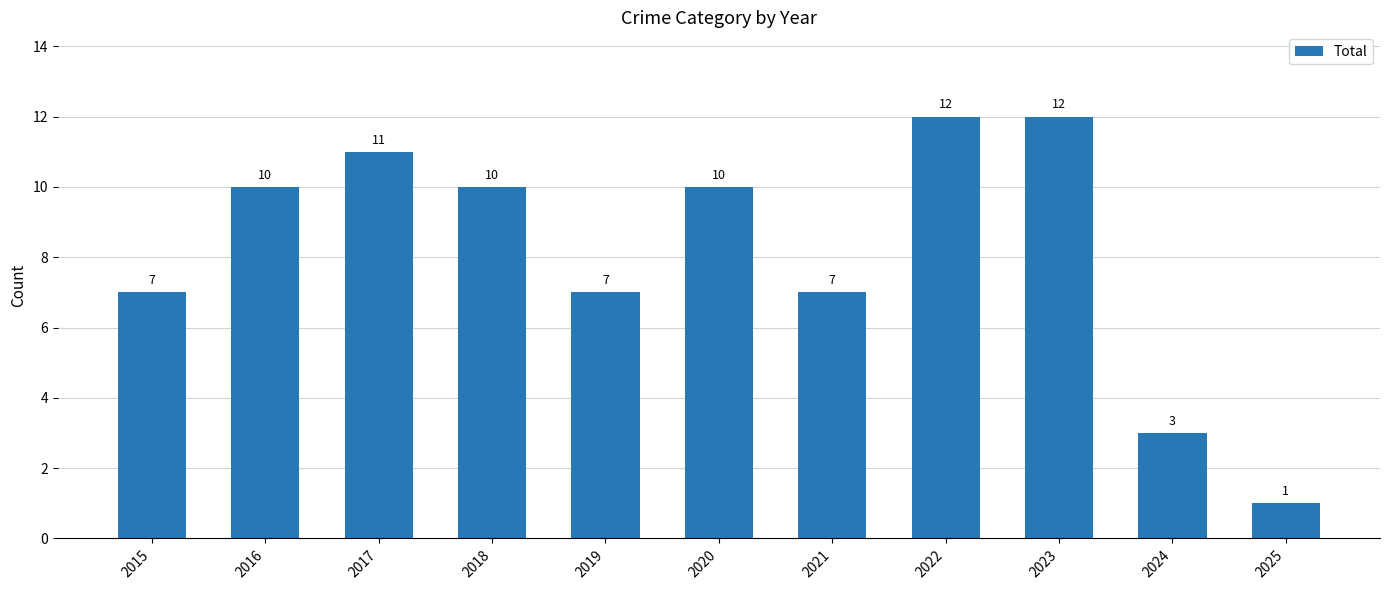

What is the difference between the maximum and minimum values?

11